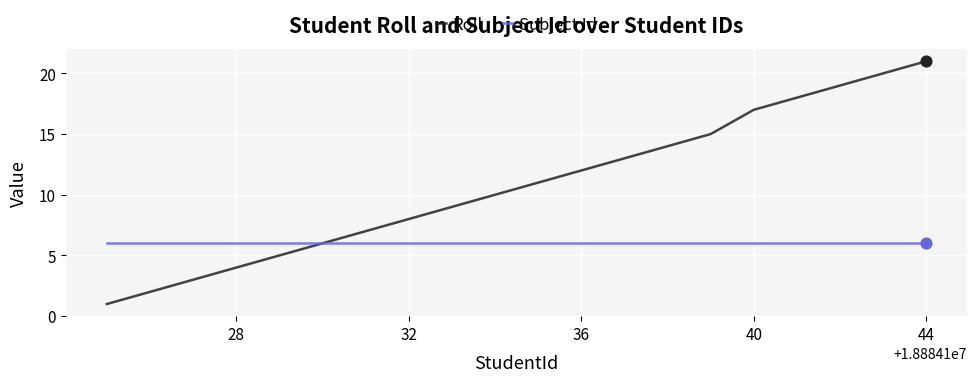

Which series has the widest spread of values?

Roll